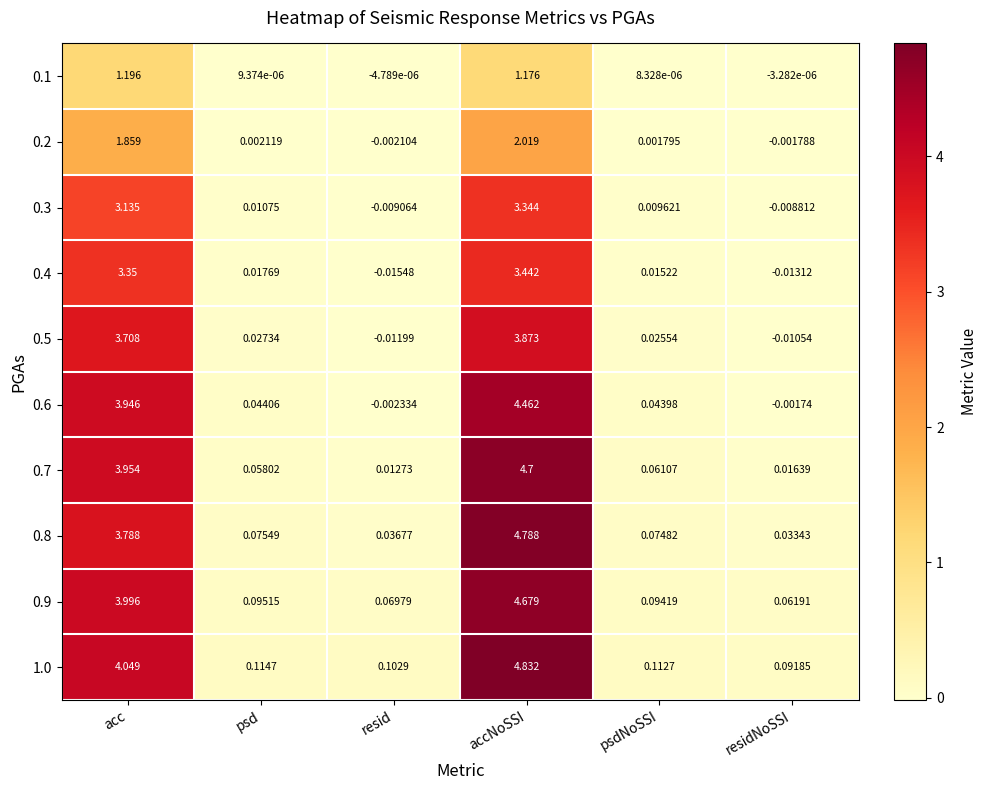

Is the value of 0.1 at psdNoSSI greater than the value of 0.9 at psdNoSSI?

No